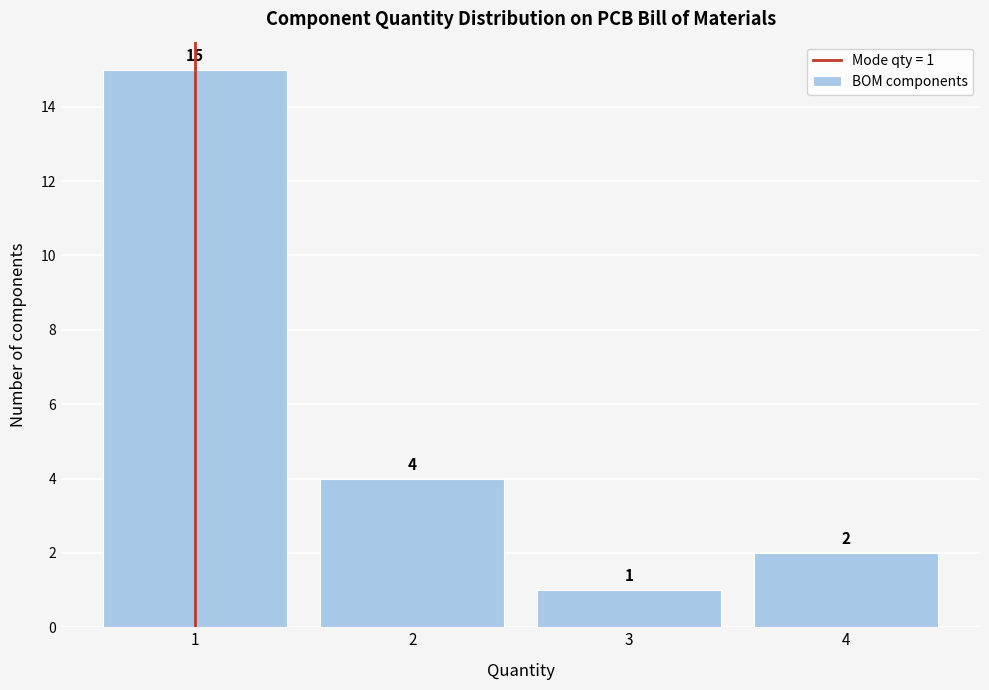

Over which range of the x-axis is the bar tallest?

0.5 to 1.5